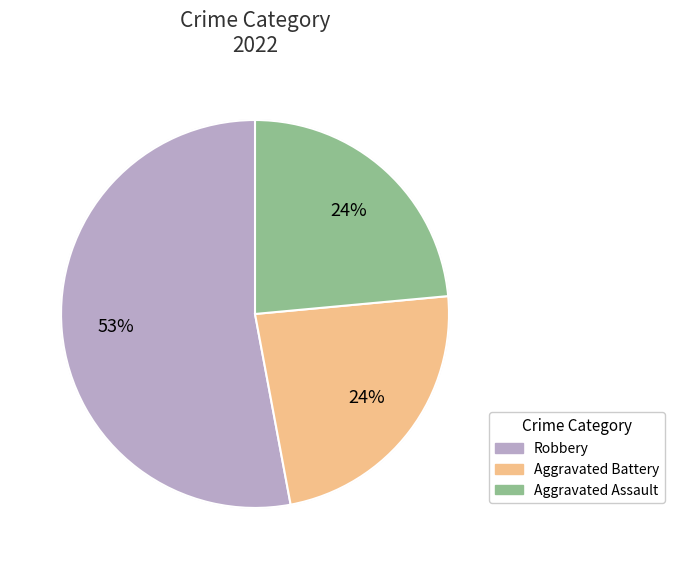

What percentage is NOT represented by Criminal Sexual Assault?

100.0%